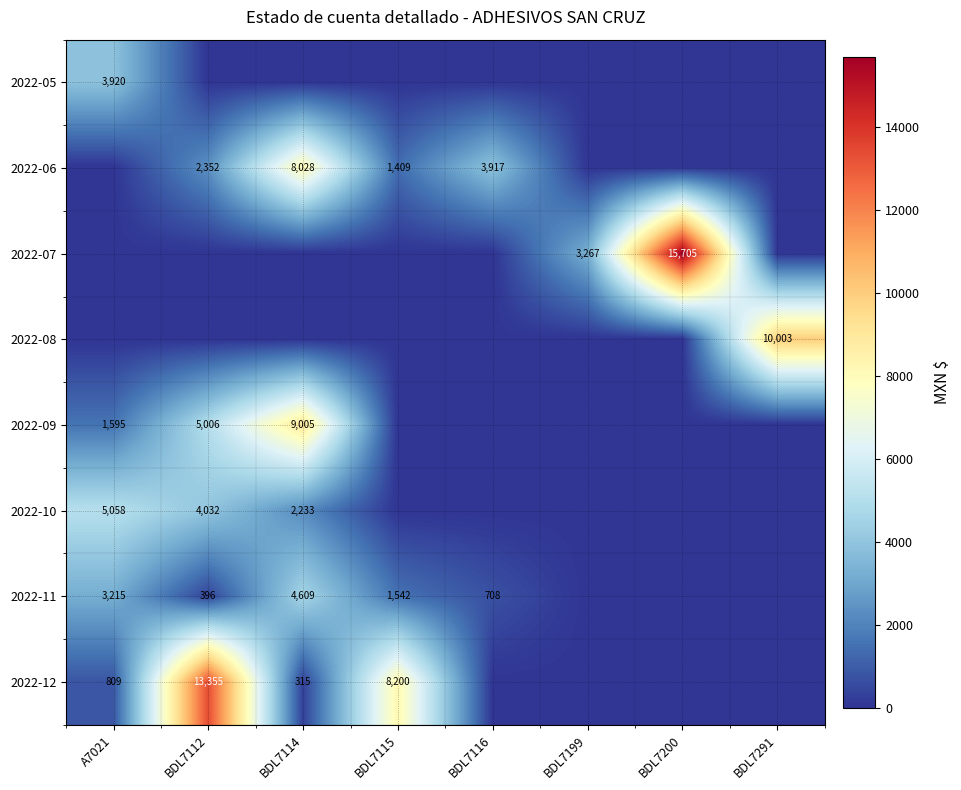

Between A7021 and BDL7112, which is larger?

A7021